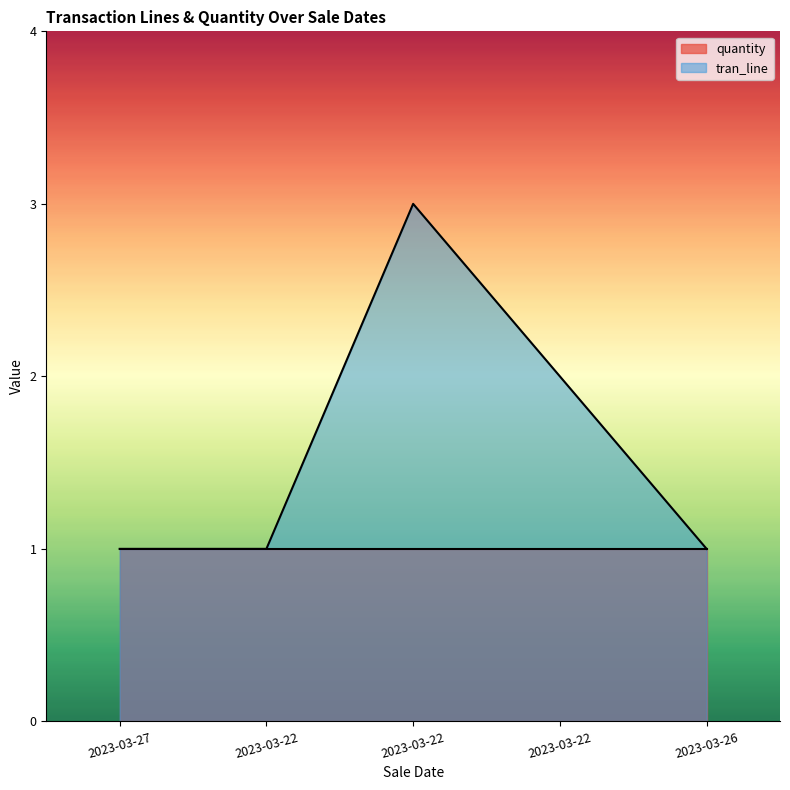

What is the label of the 4th point from the right?

2023-03-22